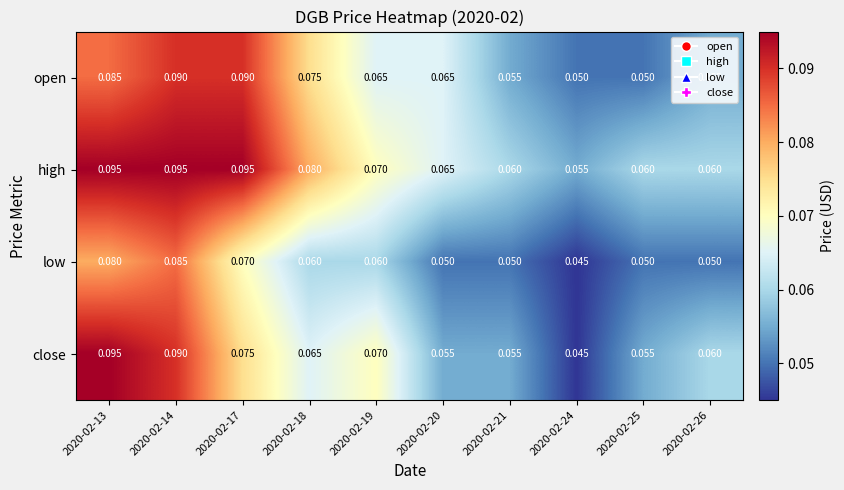

Which series has the largest range (max minus min)?

close